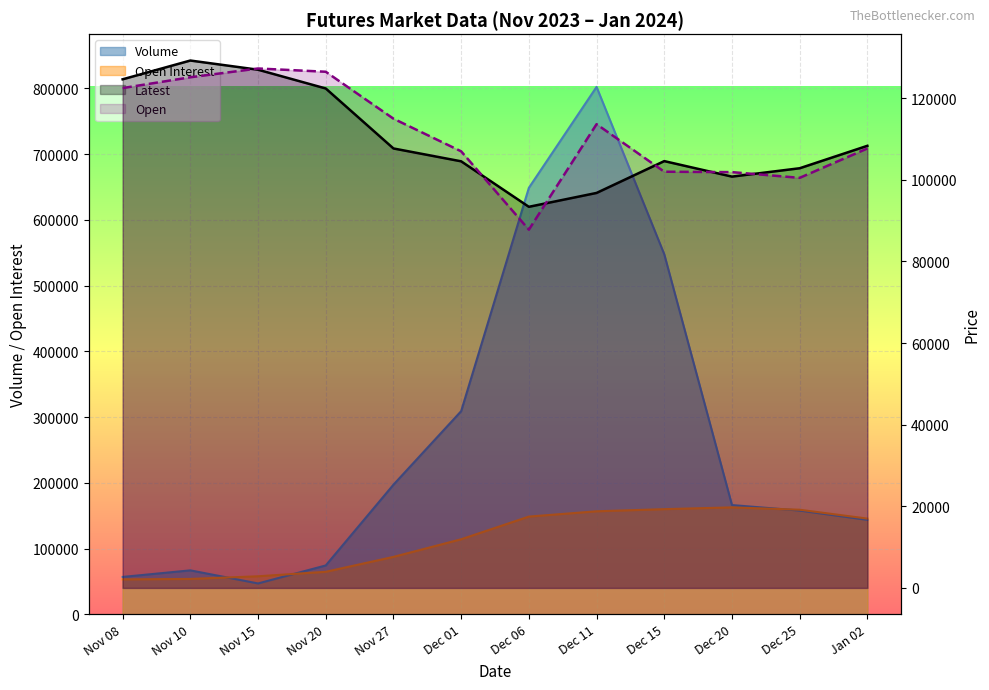

Rank the series at Dec 15 from highest to lowest value.

Volume, Open Interest, Latest, Open